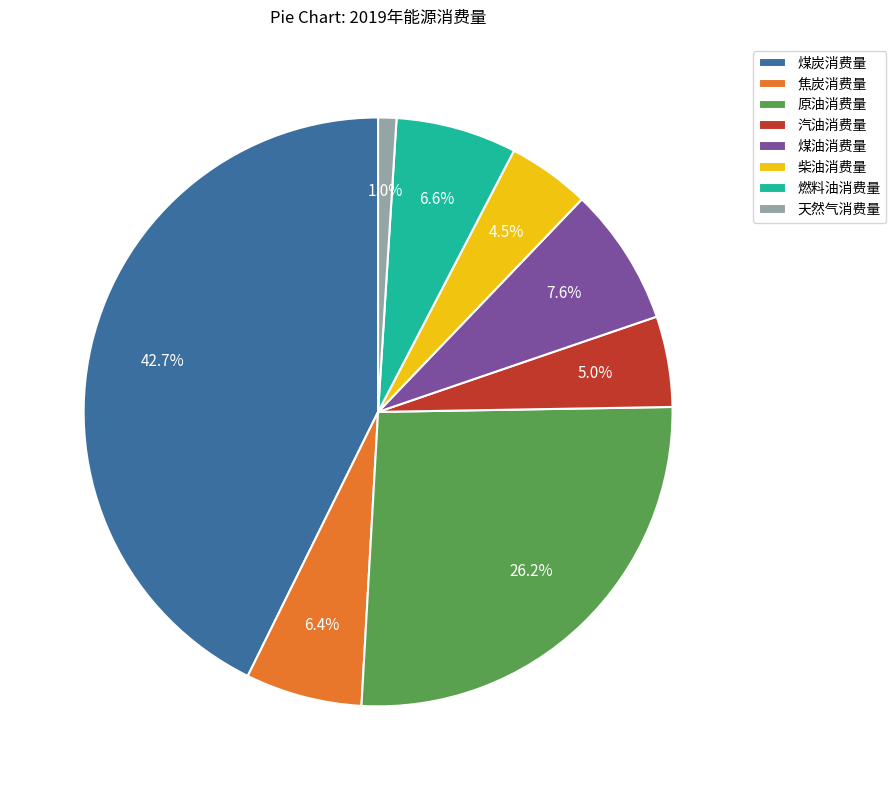

Does any single category account for the majority?

No